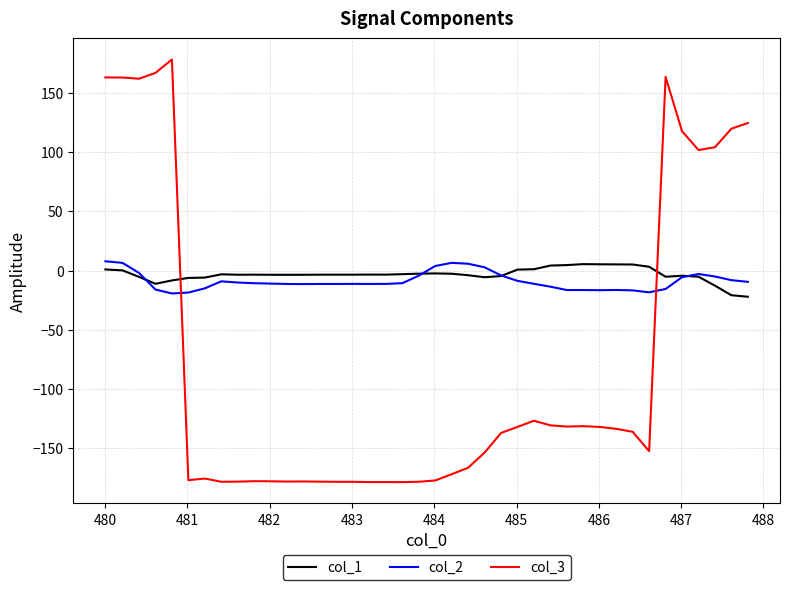

True or false: col_3 and col_1 intersect in this chart.

True